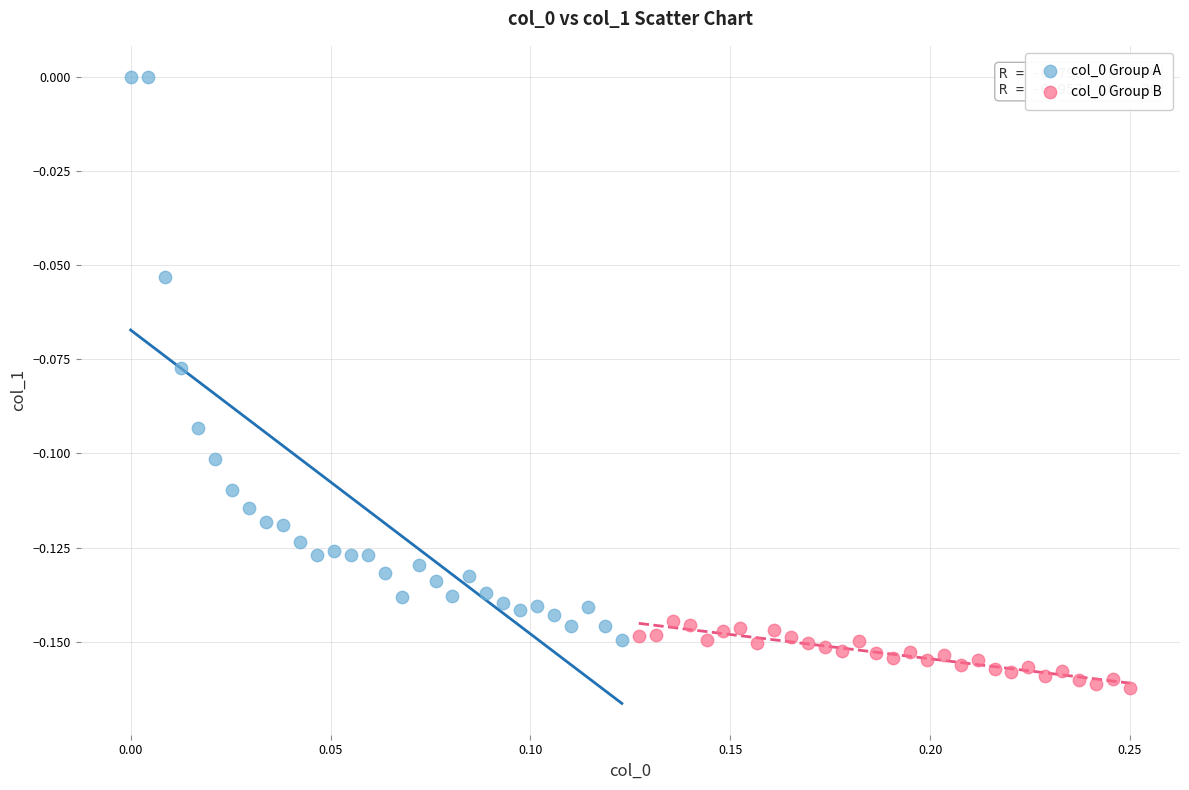

Which series reaches the minimum Y coordinate?

col_0 Group B